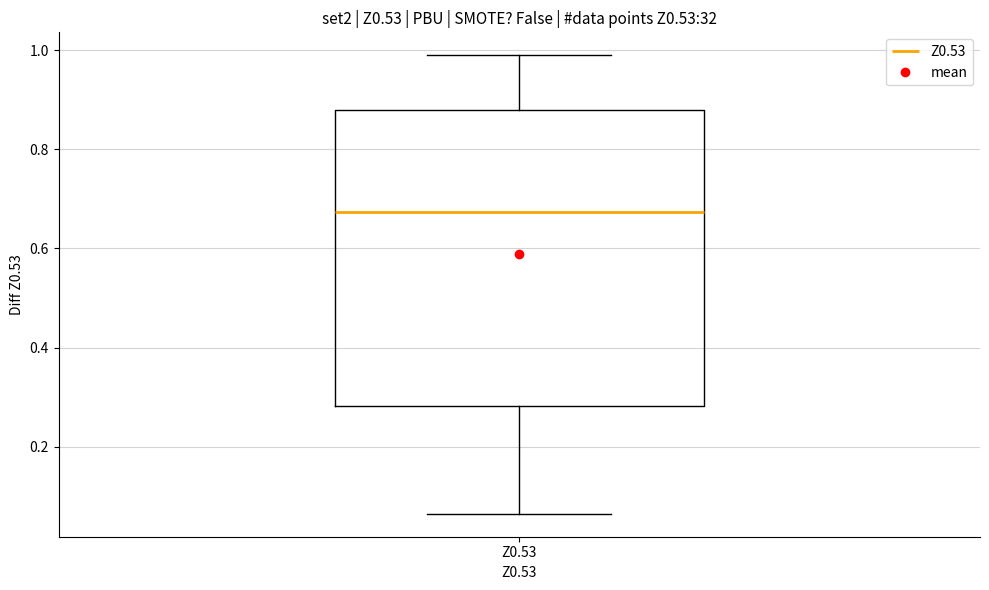

Where does the median line of the box for Z0.53 sit on the y-axis? The values are not printed on the chart, so give them approximately, as read against the axis.

0.68